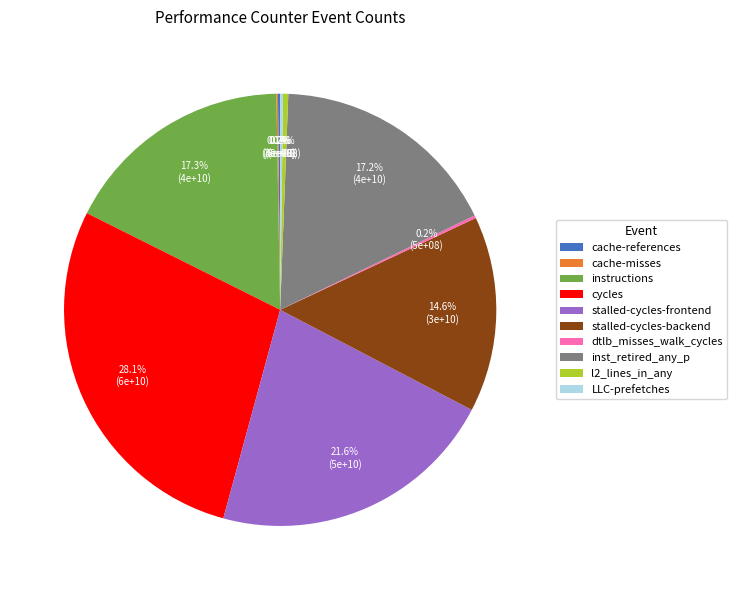

The inst_retired_any_p slice represents 17% of the pie. True or false?

True